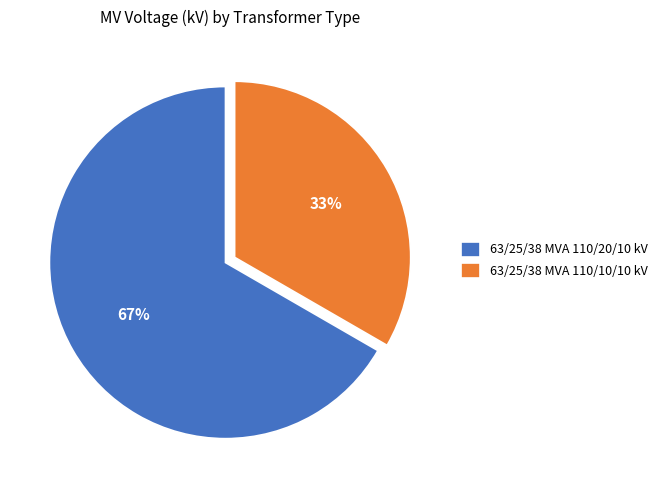

Which slice is the smallest?

63/25/38 MVA 110/10/10 kV